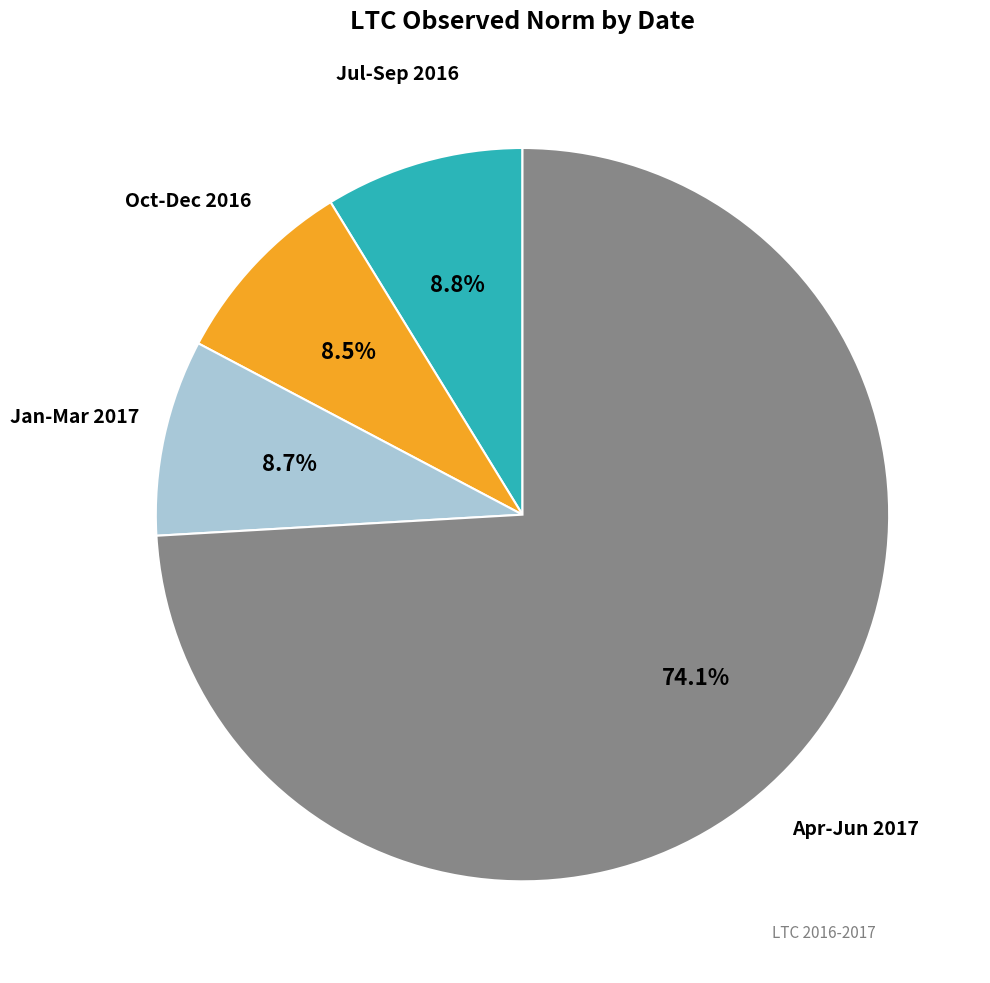

Does any single category account for the majority?

Yes